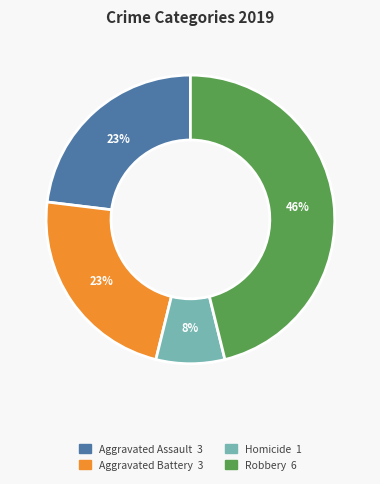

To the nearest percent, what is the difference between the largest and smallest slice percentages?

38%